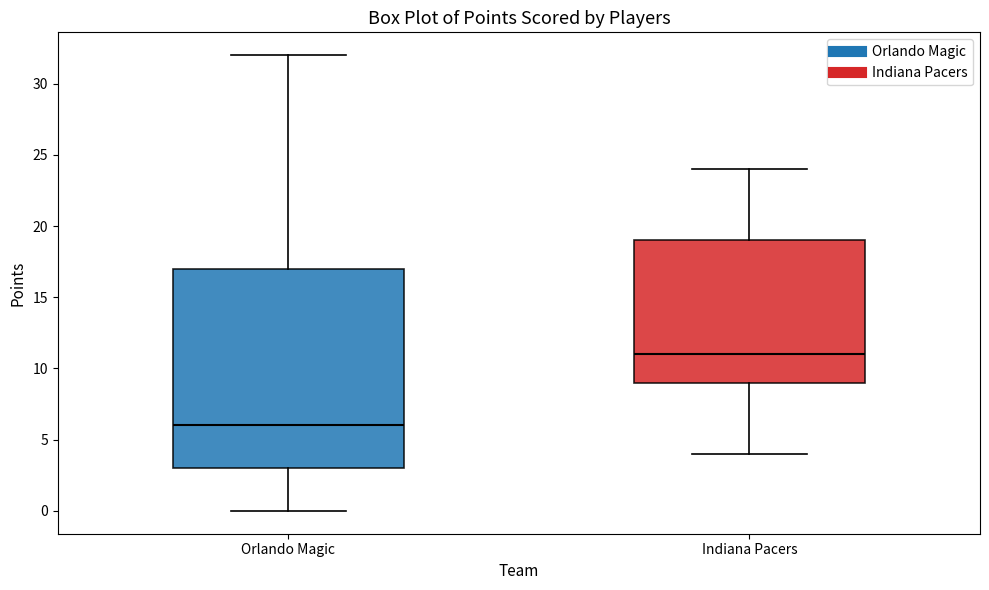

Reading left to right, read every box against the y-axis: the position of its median line, the range the box covers, and the ends of its whiskers. The values are not printed on the chart, so give them approximately, as read against the axis.

Orlando Magic: median 6, box 3 to 17, whiskers 0 to 32
Indiana Pacers: median 11, box 9 to 19, whiskers 4 to 24